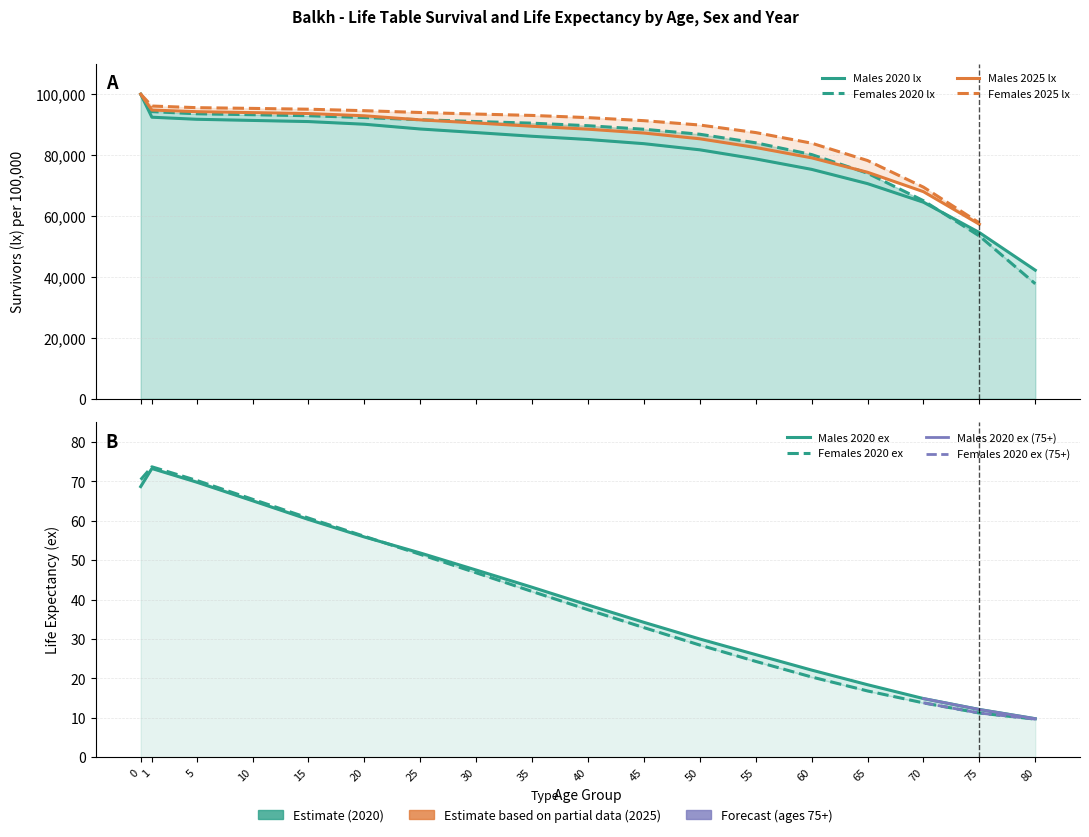

The Males 2020 lx series shows 88549.2 at 25. True or false?

True